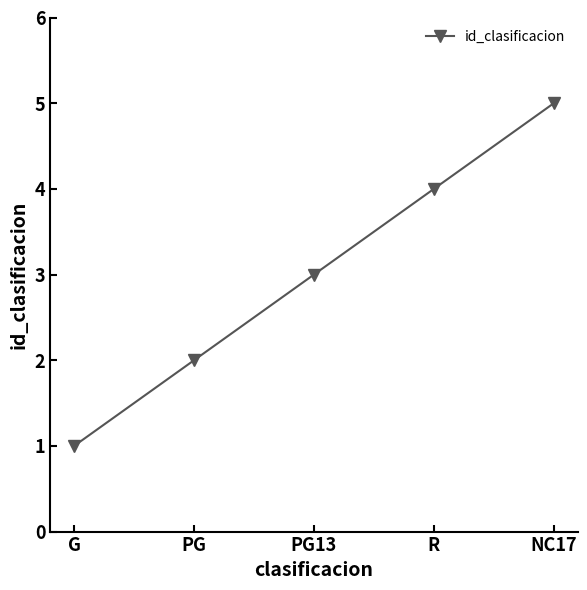

Reading right to left, list all the values displayed in this chart.

NC17=5	R=4	PG13=3	PG=2	G=1